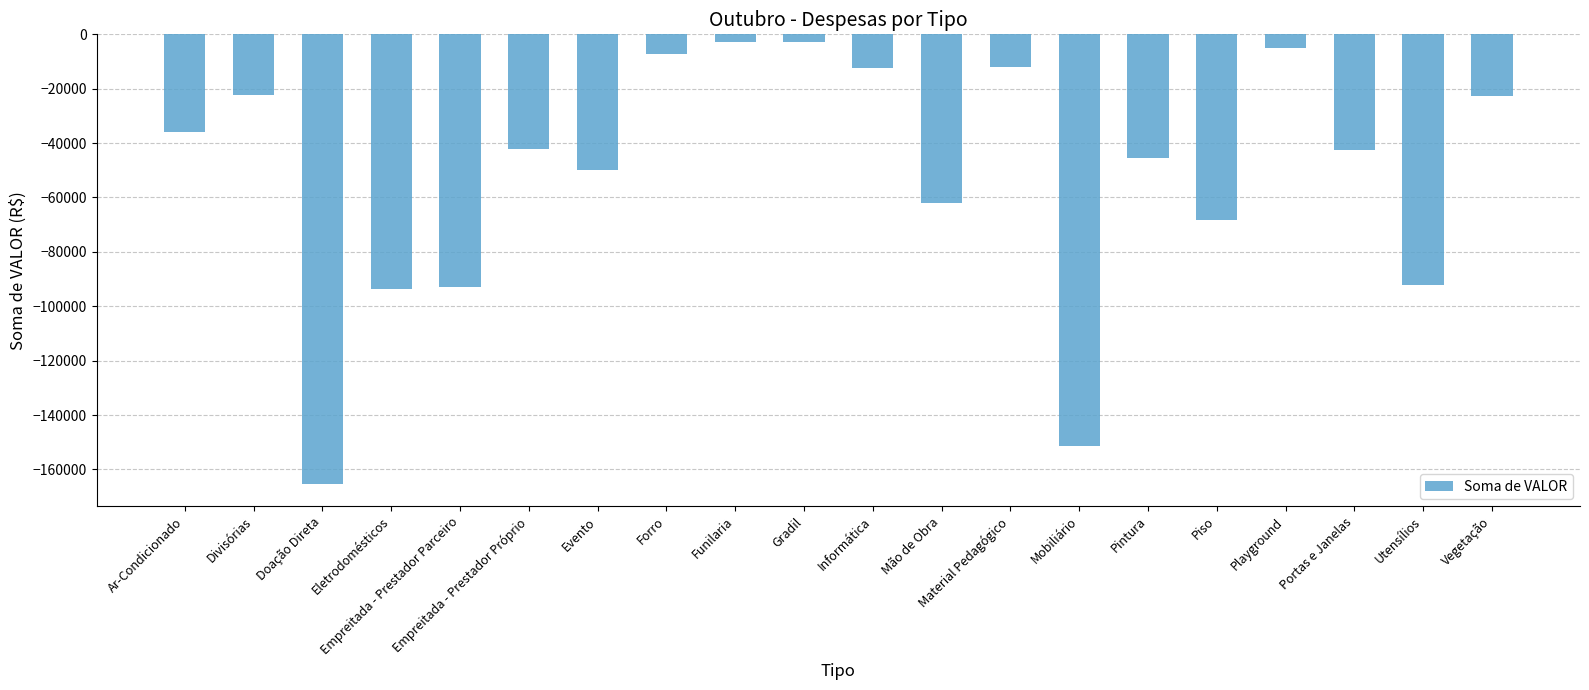

Count the number of categories in the chart.

20